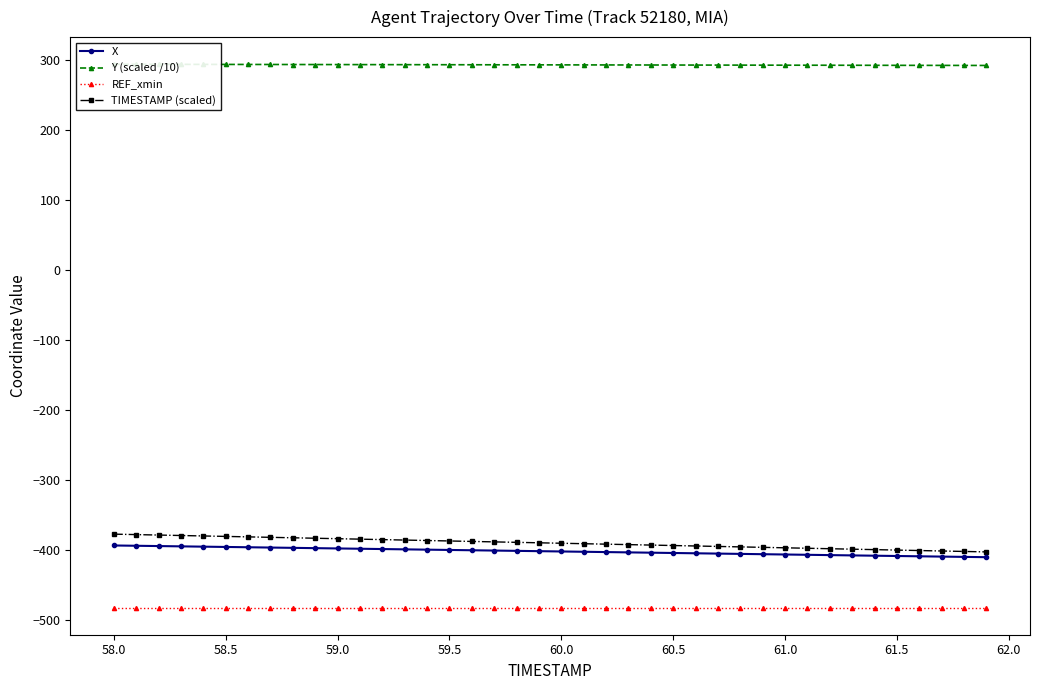

True or false: X and REF_xmin cross at least once.

False